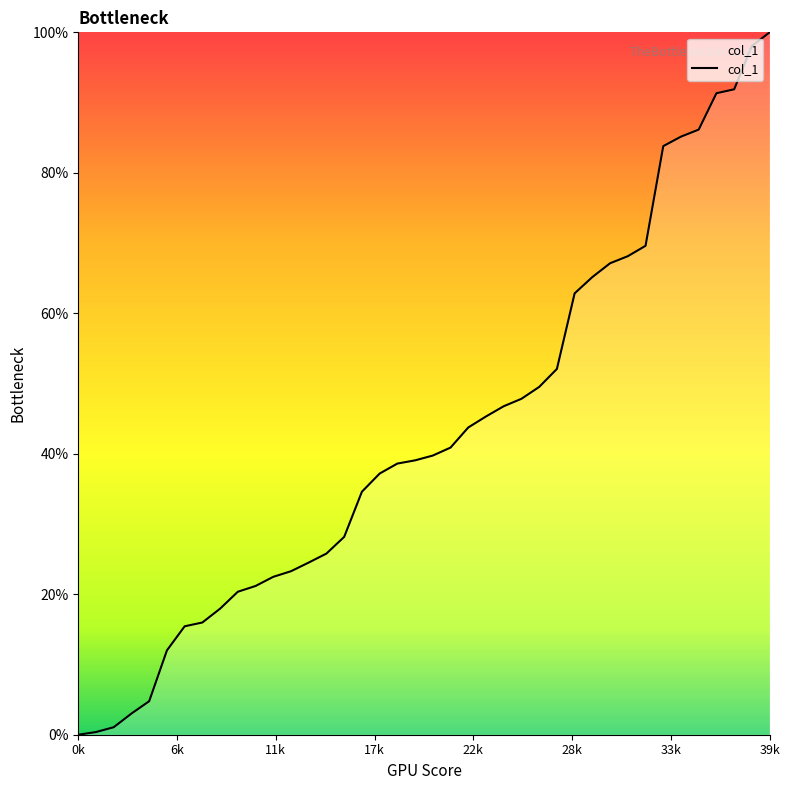

How many distinct data groups are displayed?

1